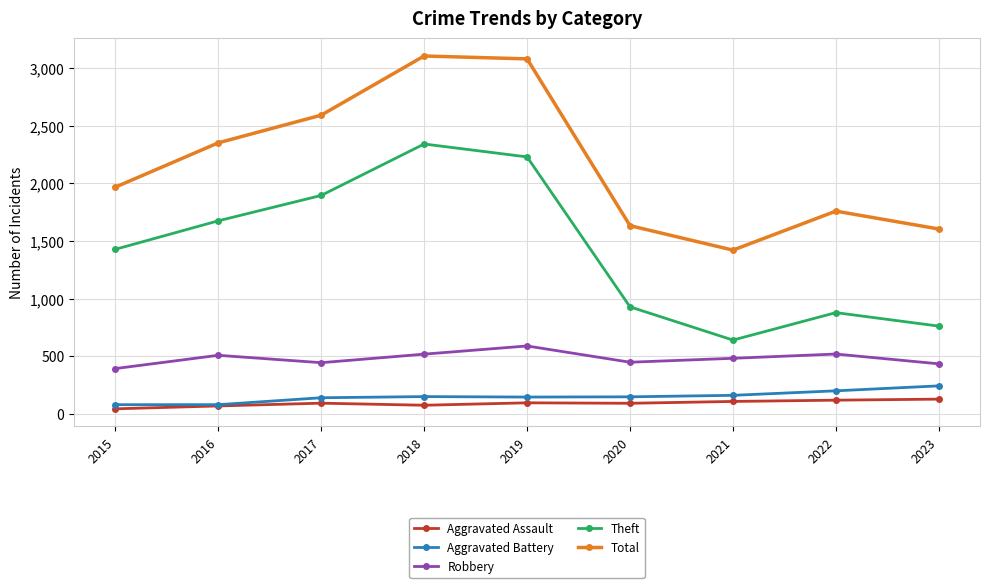

What is the value of the Aggravated Assault point at the 5th from the left?

98